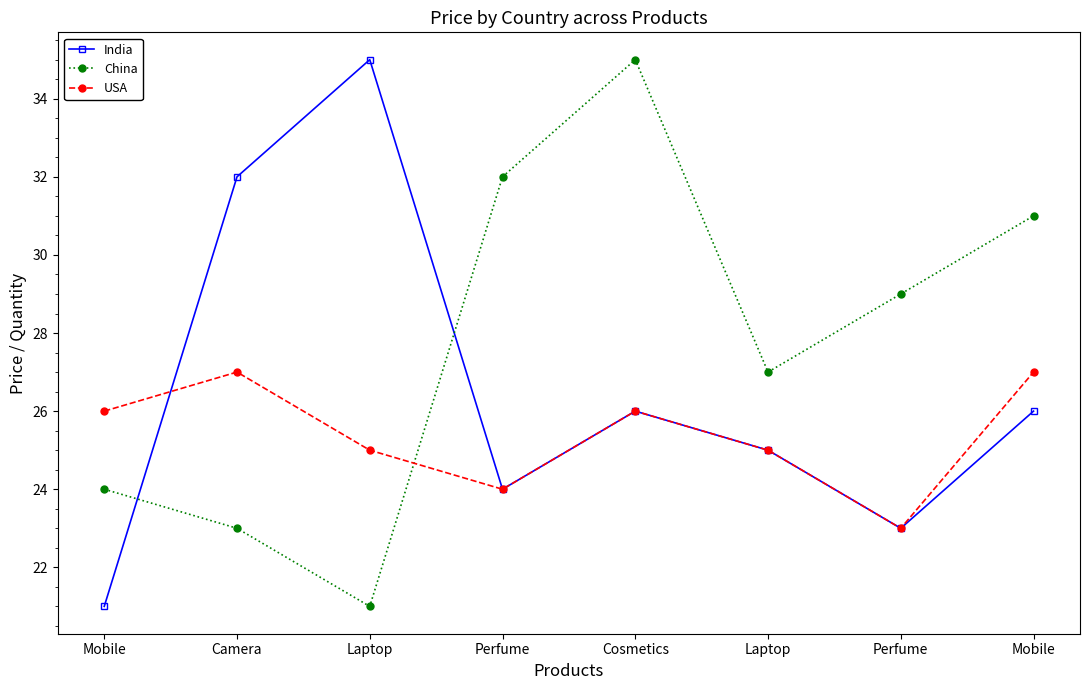

Rank the categories by India value from lowest to highest.

Mobile, Perfume, Perfume, Laptop, Cosmetics, Mobile, Camera, Laptop